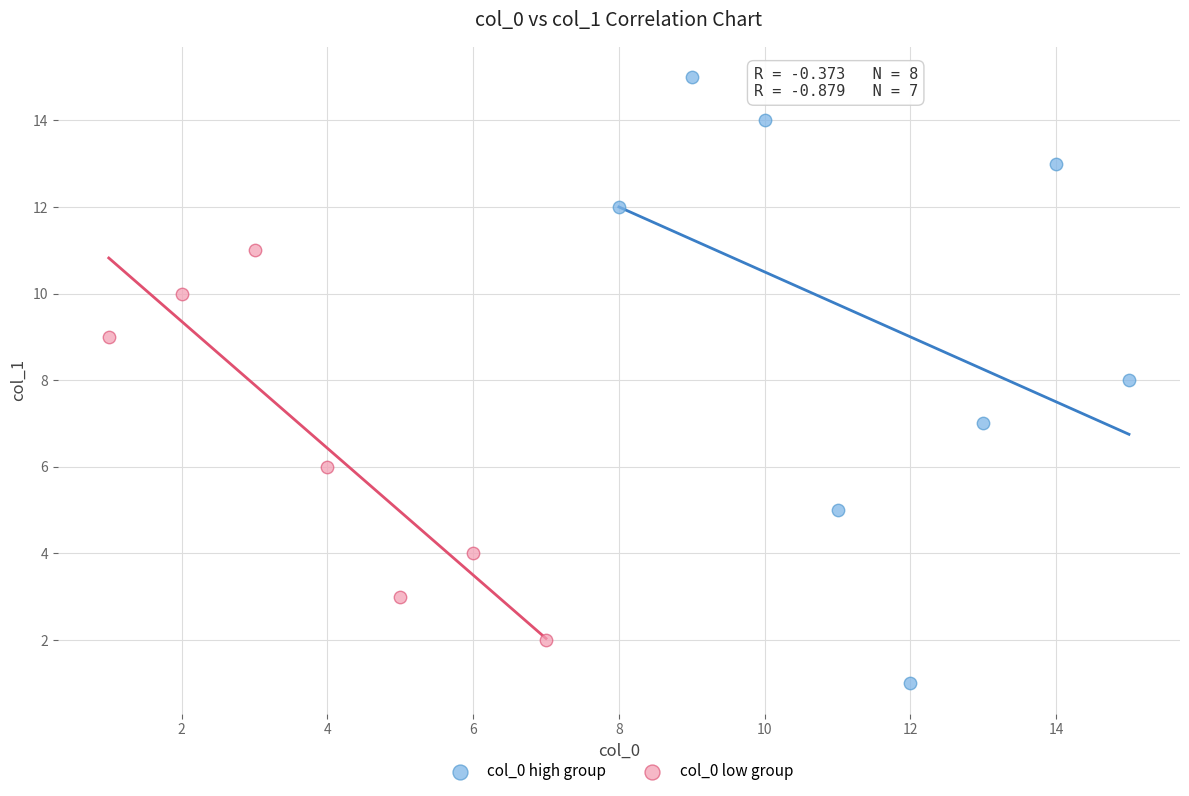

Which series contains the lowest Y value?

col_0 high group